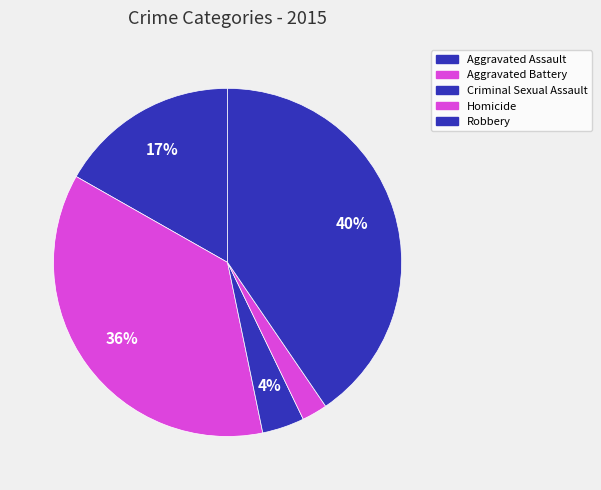

Does Aggravated Battery account for over 50% of the chart?

No